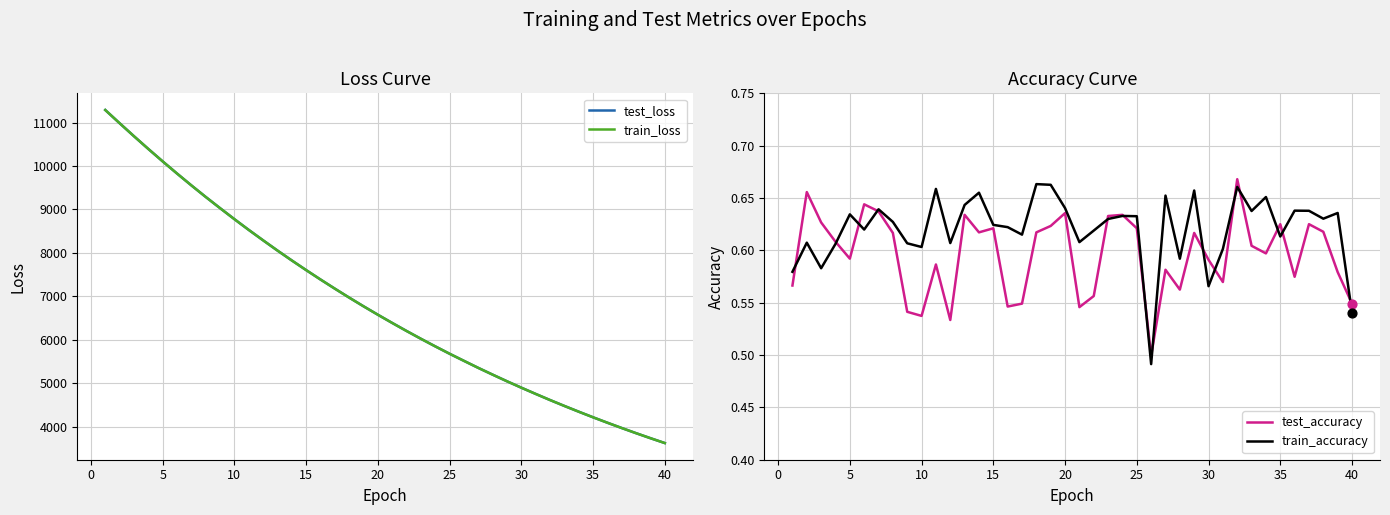

At how many categories does at least one series exceed 2841?

40